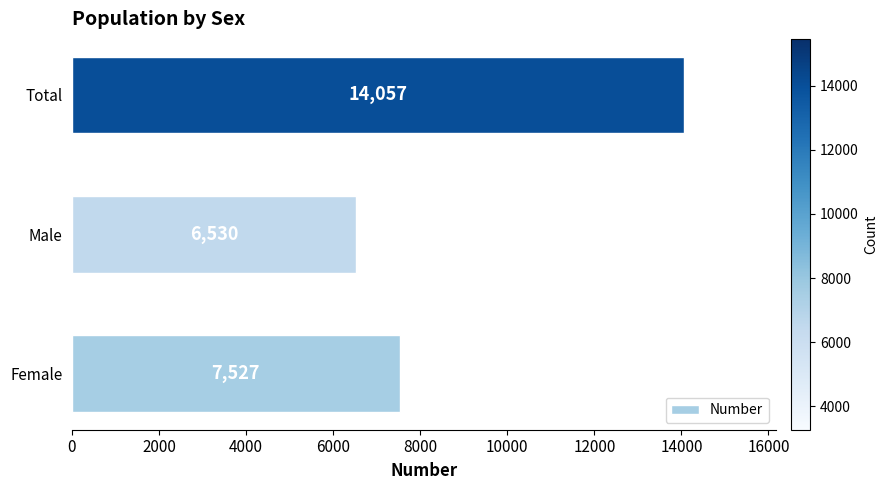

Reading bottom to top, transcribe all the data shown in this chart.

7527	6530	14057